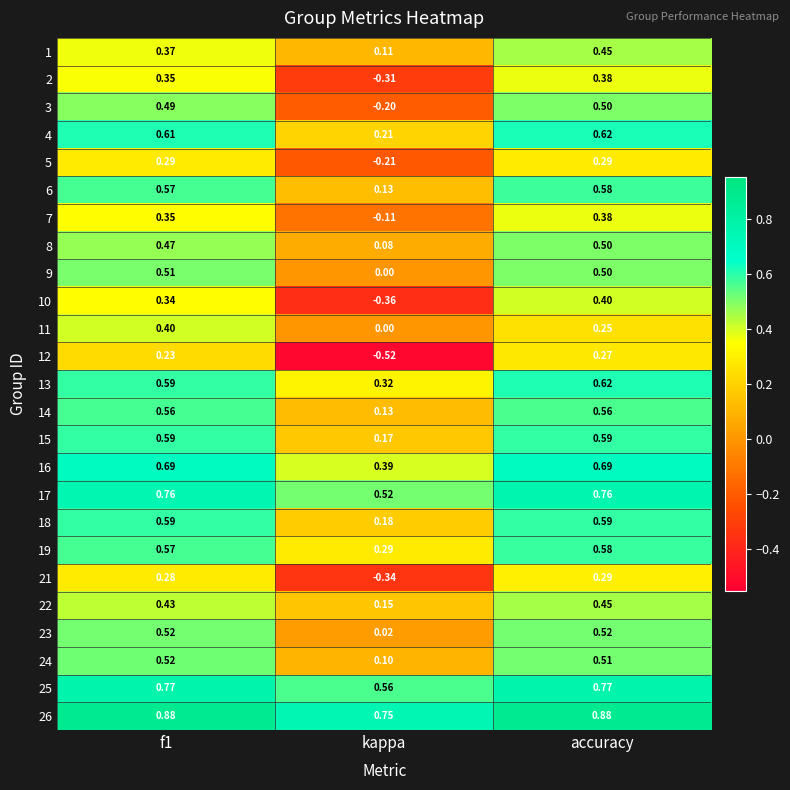

At which label does 12 reach its peak?

accuracy